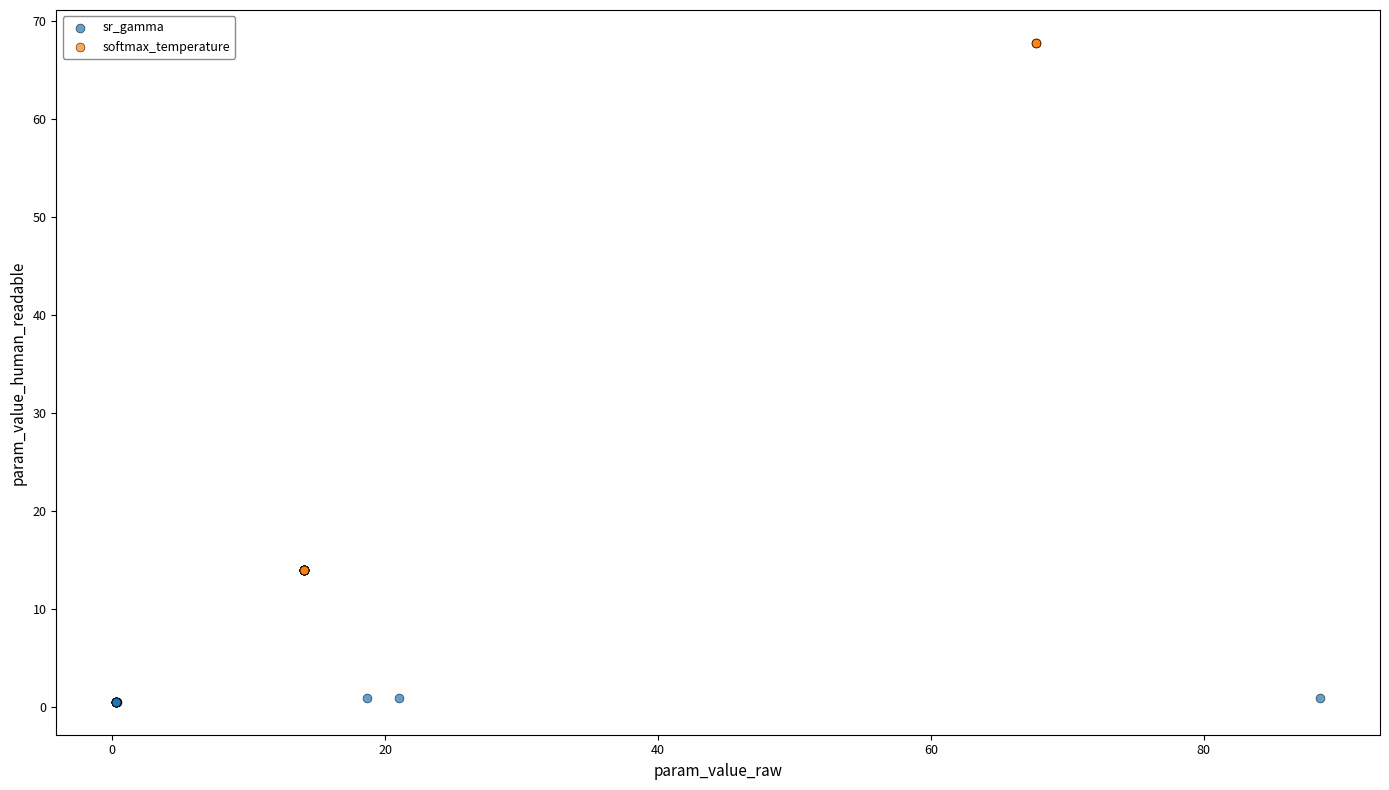

Which series has the widest spread of Y values?

softmax_temperature